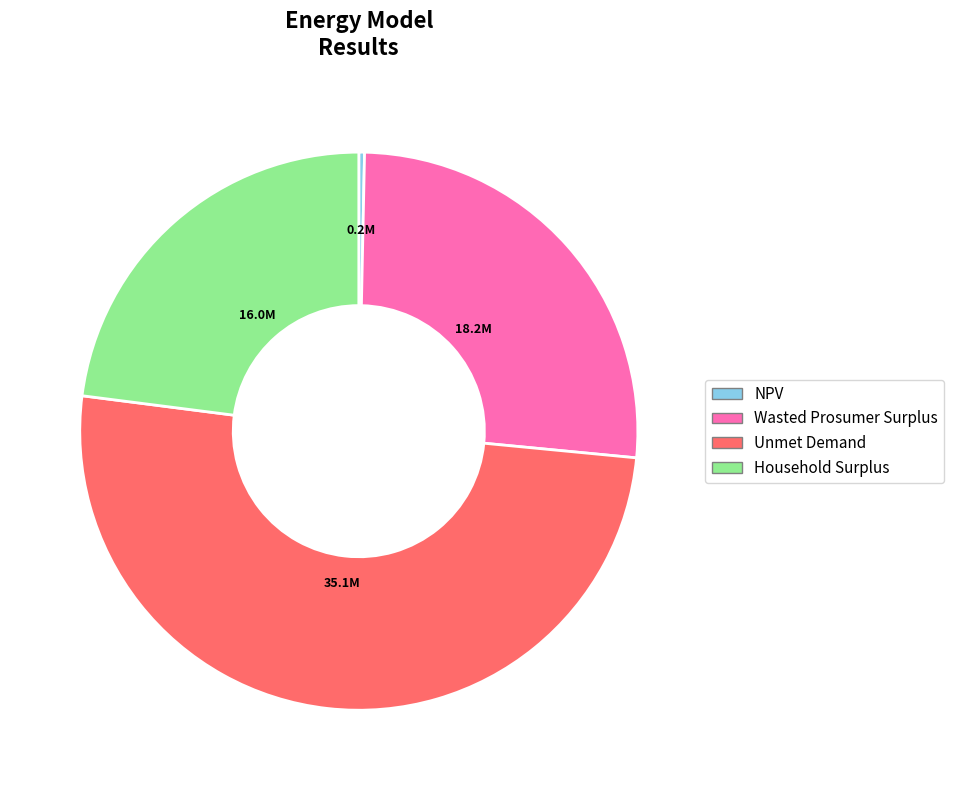

Which category has the smallest portion of the pie?

NPV